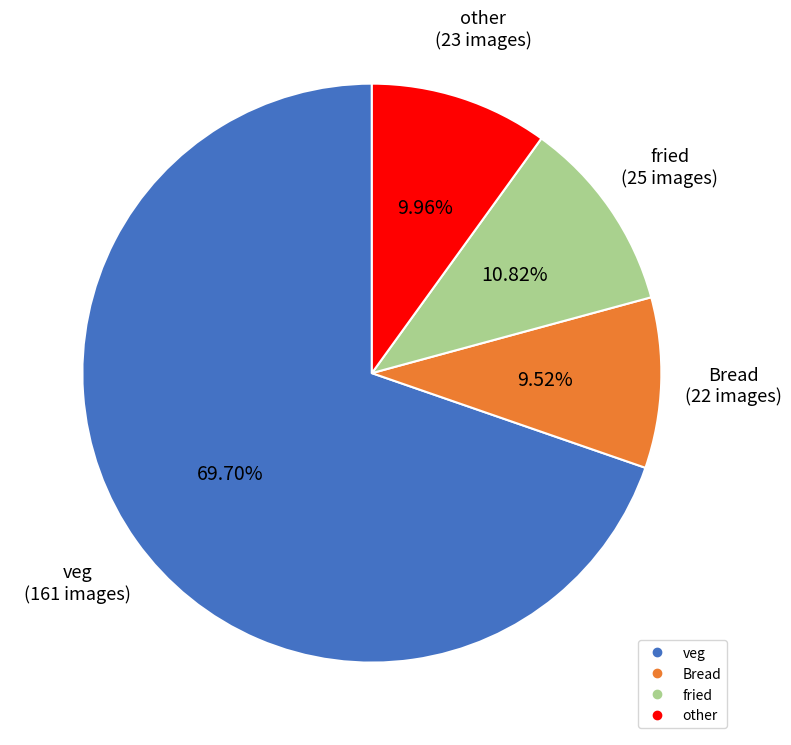

Does veg account for over 50% of the chart?

Yes